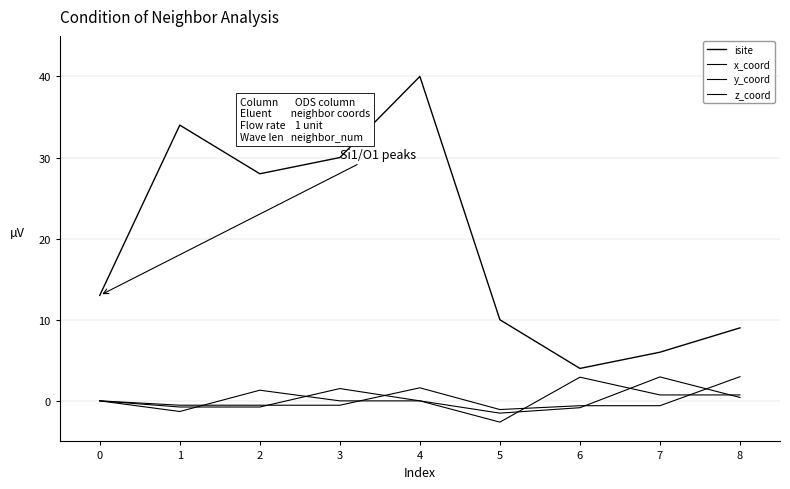

How many lines are shown in the chart?

4